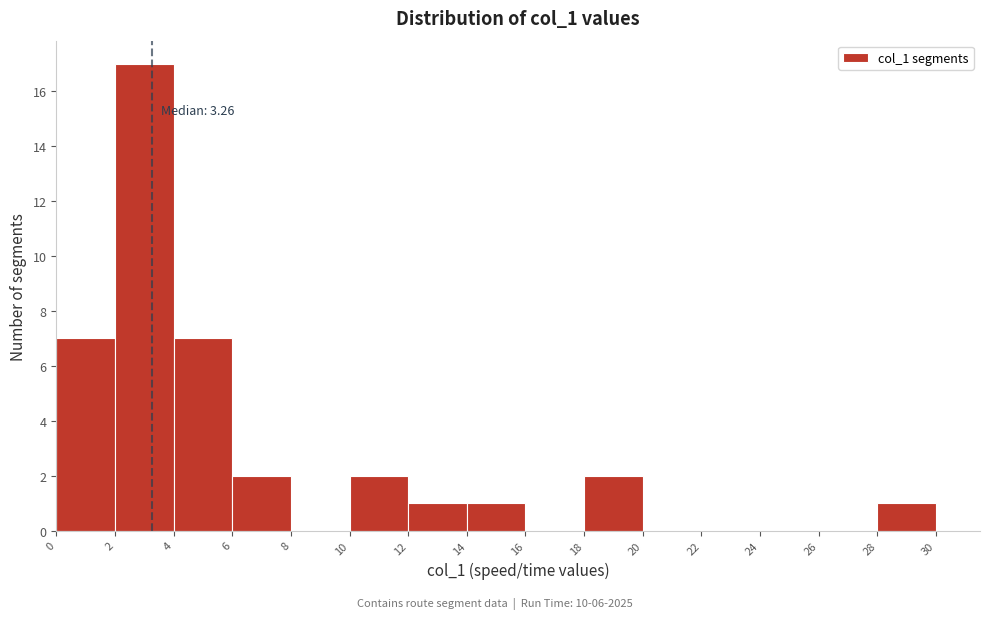

Which range on the x-axis has the tallest bar?

2 to 4